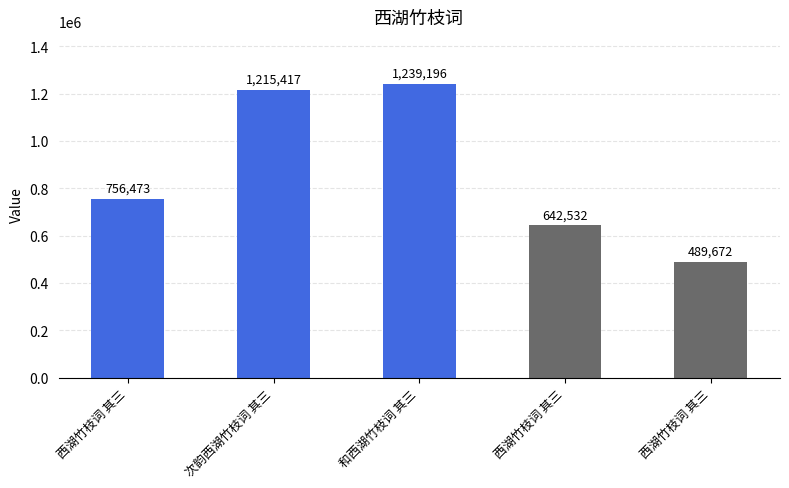

The chart shows a value of 1128855 at 西湖竹枝词 其三. True or false?

False